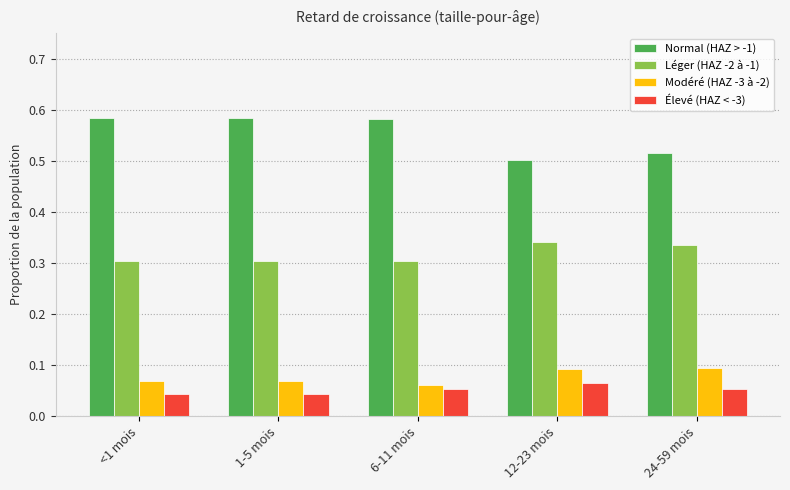

How many bars are there in total?

20